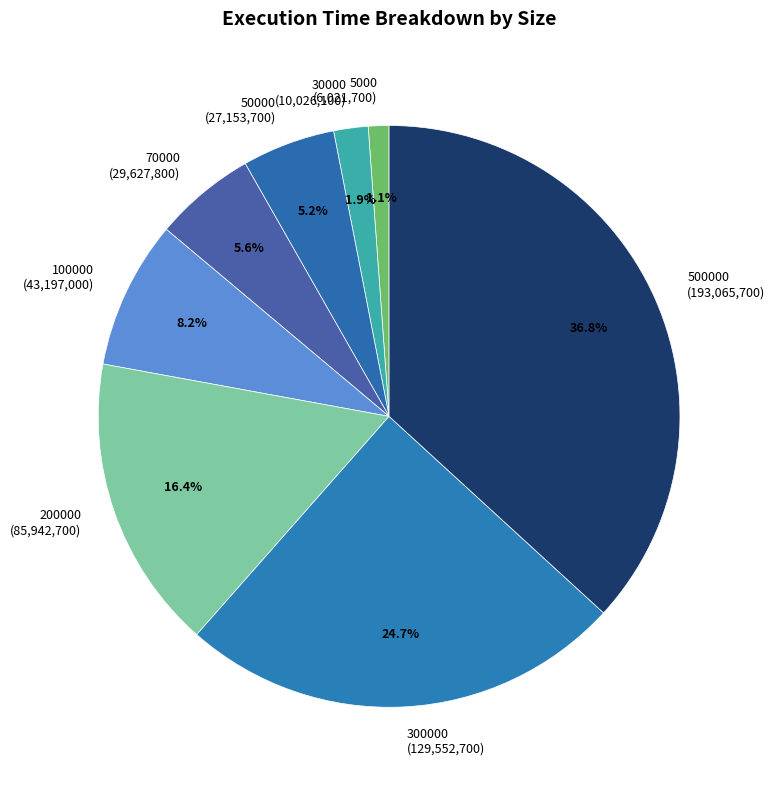

Combined, do 200000 (85,942,700) and 50000 (27,153,700) account for over 50%?

No